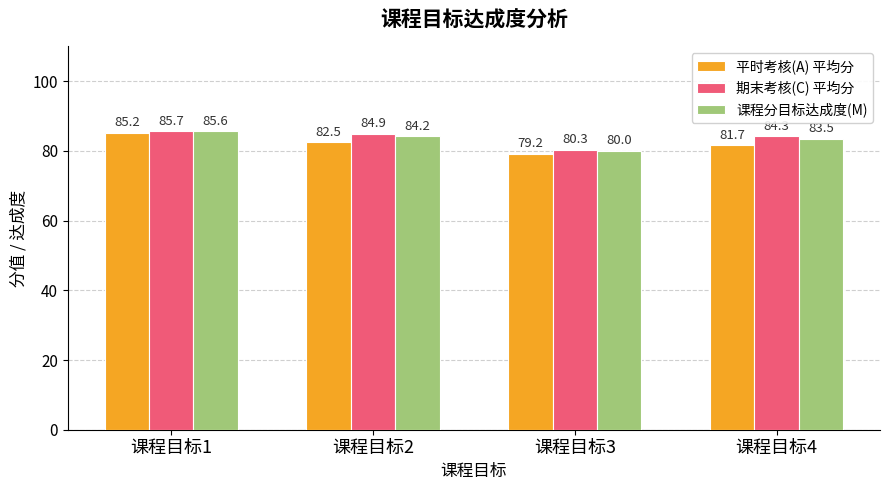

At which category is the sum across all series the highest?

课程目标1